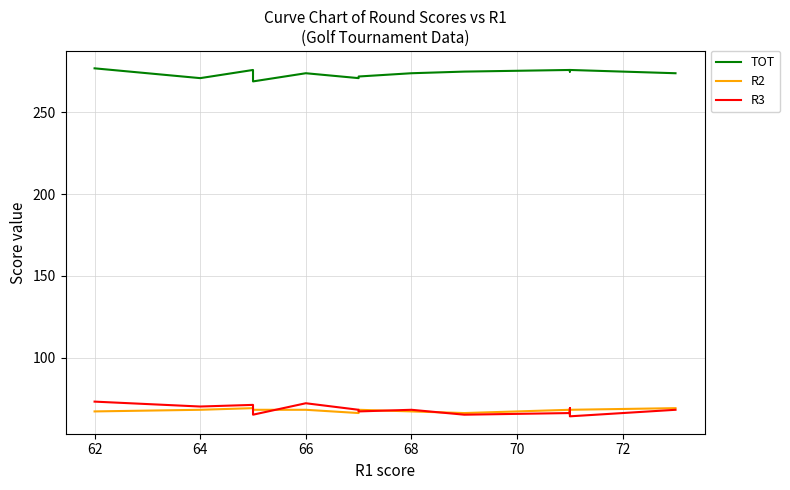

True or false: R3 and TOT intersect in this chart.

False